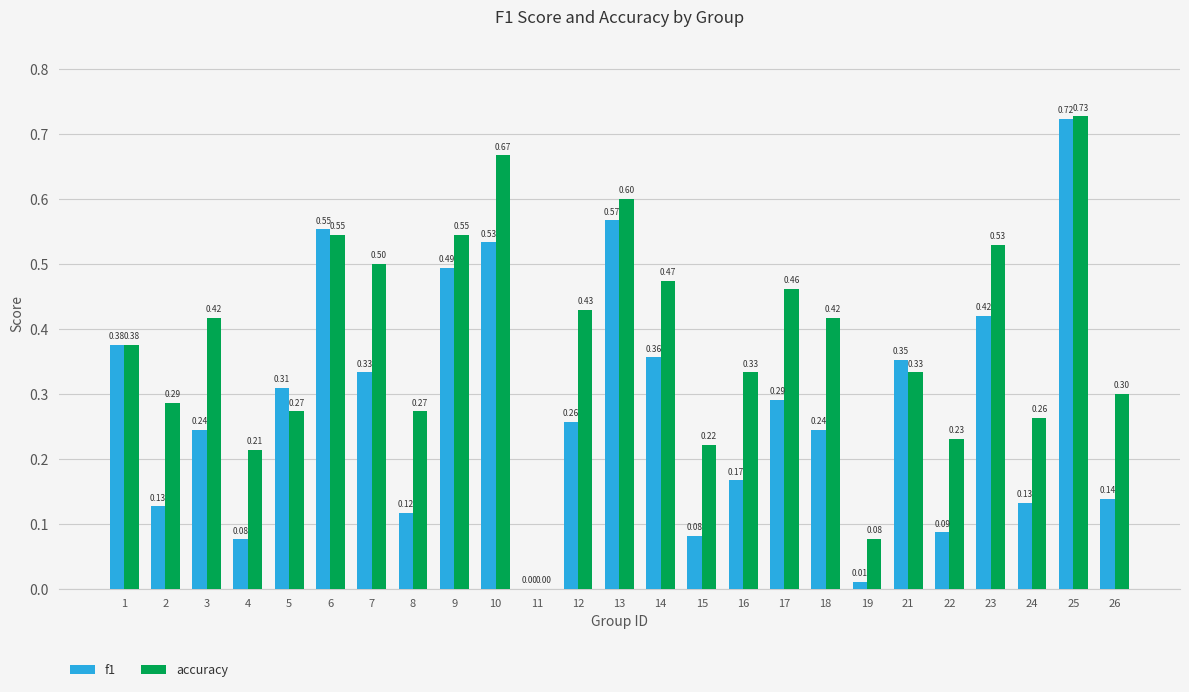

Between 22 and 26, which series saw the biggest shift?

accuracy